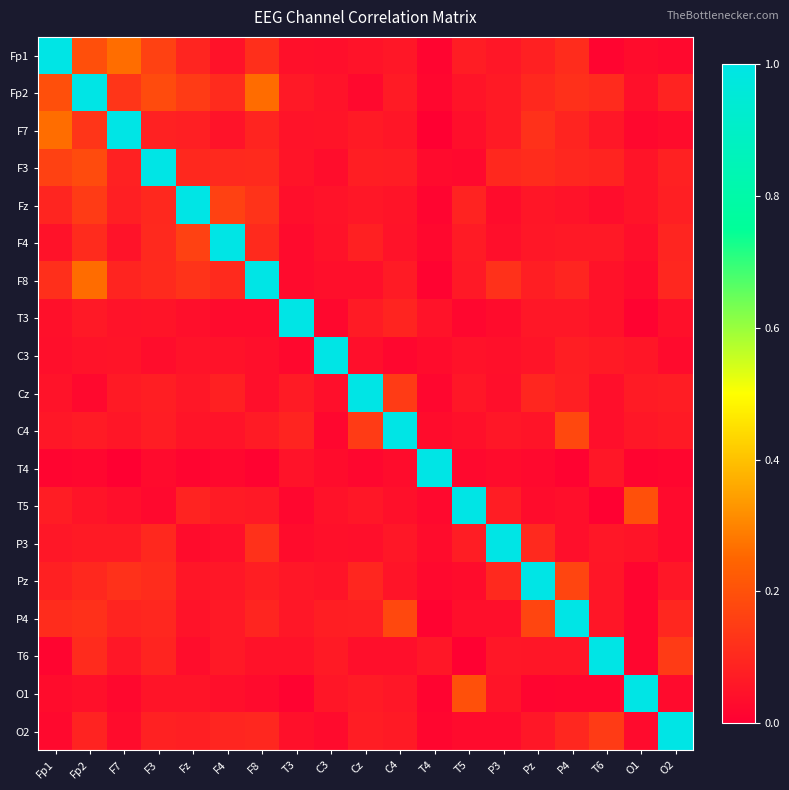

What is the total value across all series at Fz?

2.3